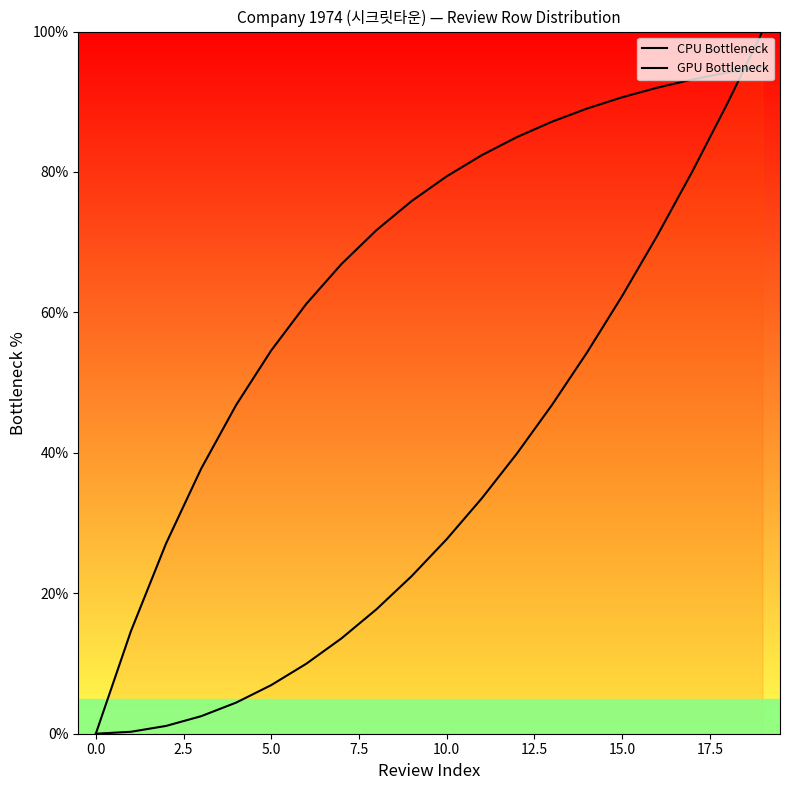

The GPU Bottleneck series shows 33.5 at 11. True or false?

True